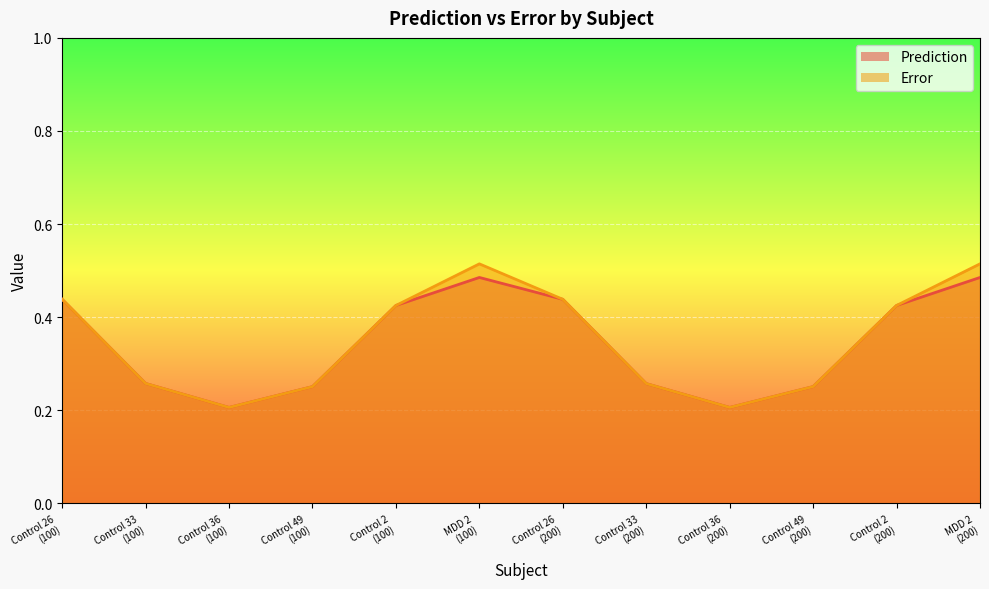

What is the minimum value shown in the chart?

0.2